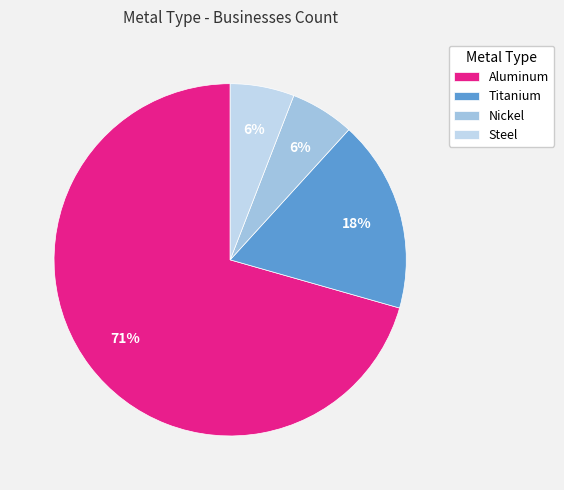

The Nickel slice represents 1% of the pie. True or false?

False